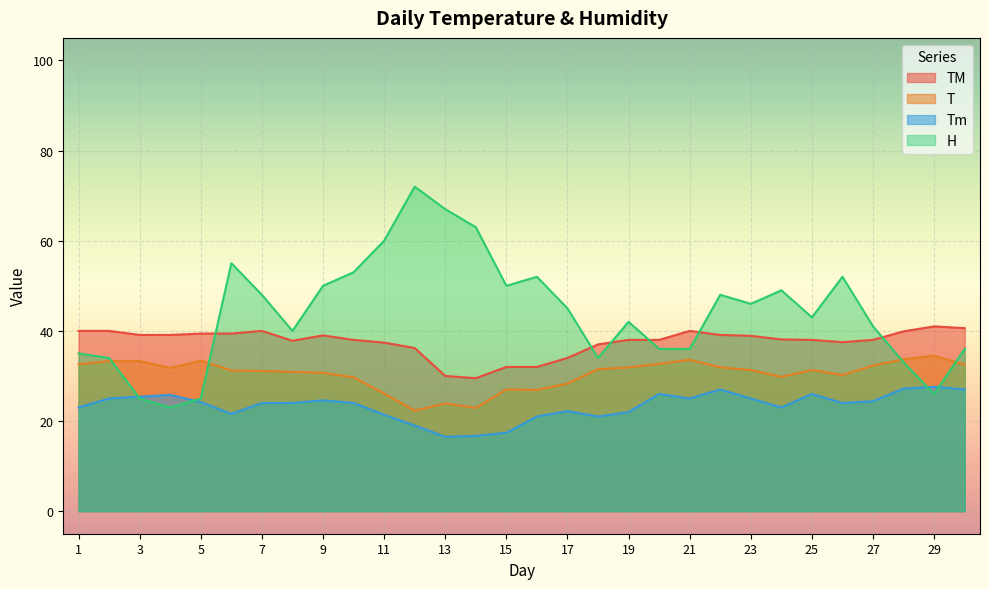

How many interior local peaks does the TM series have?

4